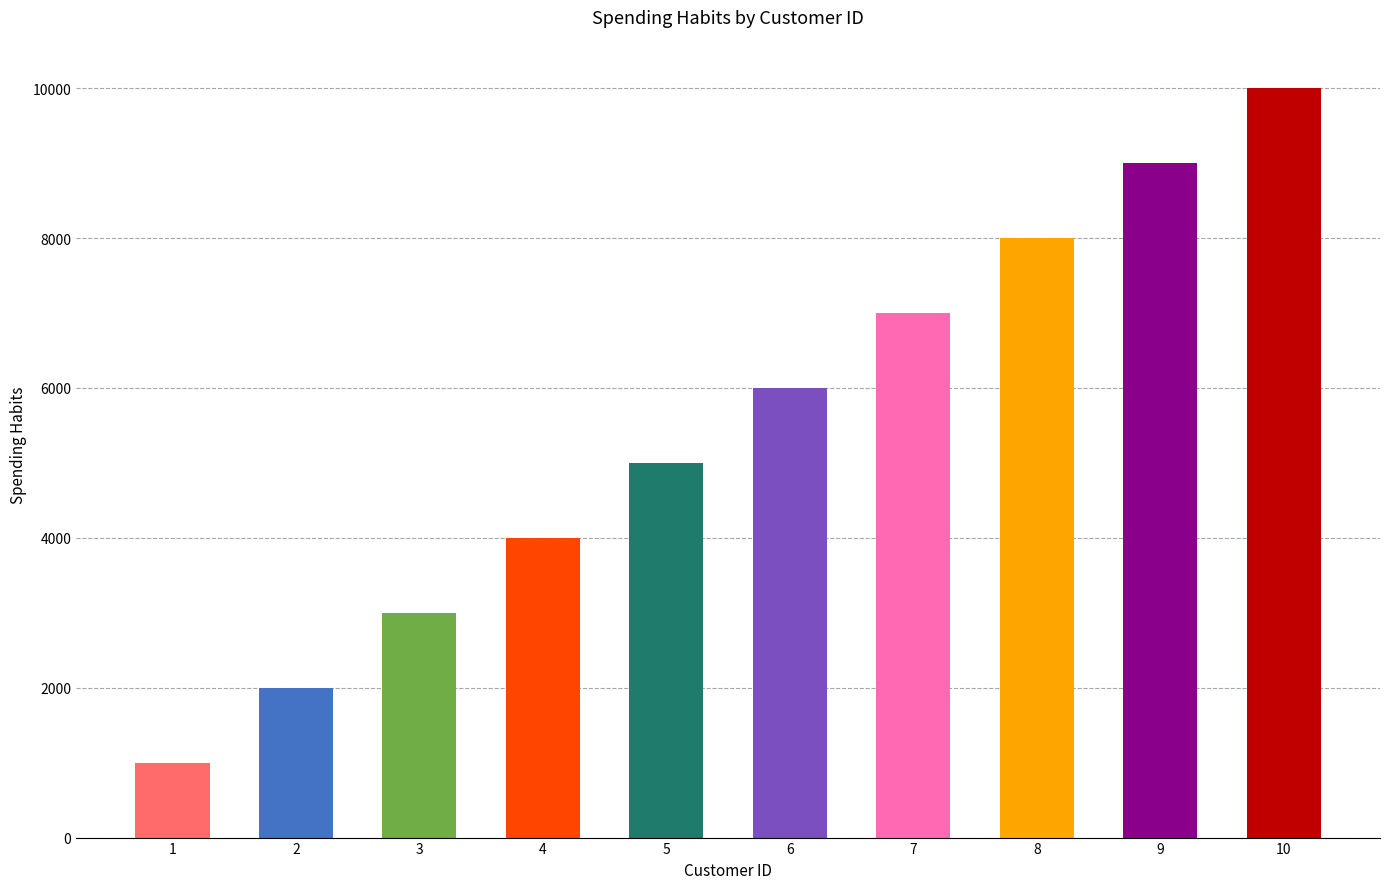

Read the value at 3.

3000